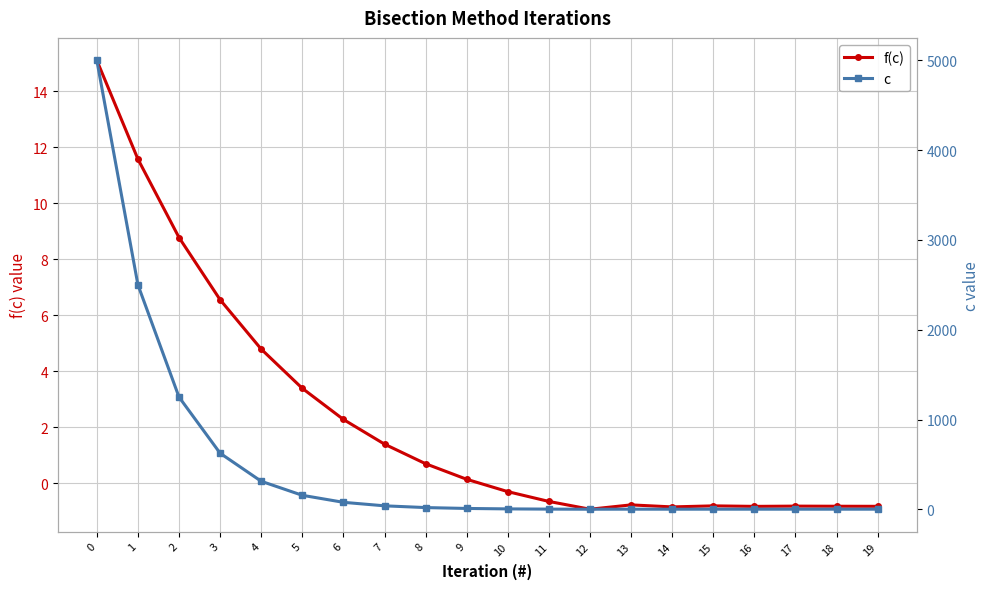

Rank the series by their average value, from highest to lowest.

c, f(c)